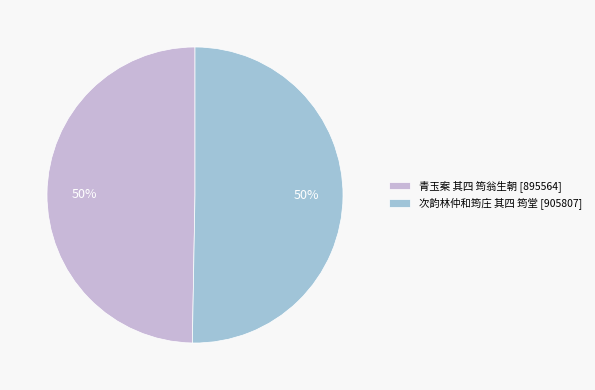

Do 次韵林仲和筠庄 其四 筠堂 and 青玉案 其四 筠翁生朝 together represent more than half of the pie?

Yes